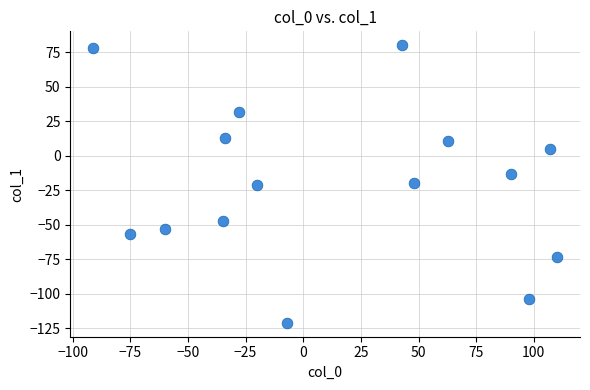

What is the range of X values (max minus min)?

201